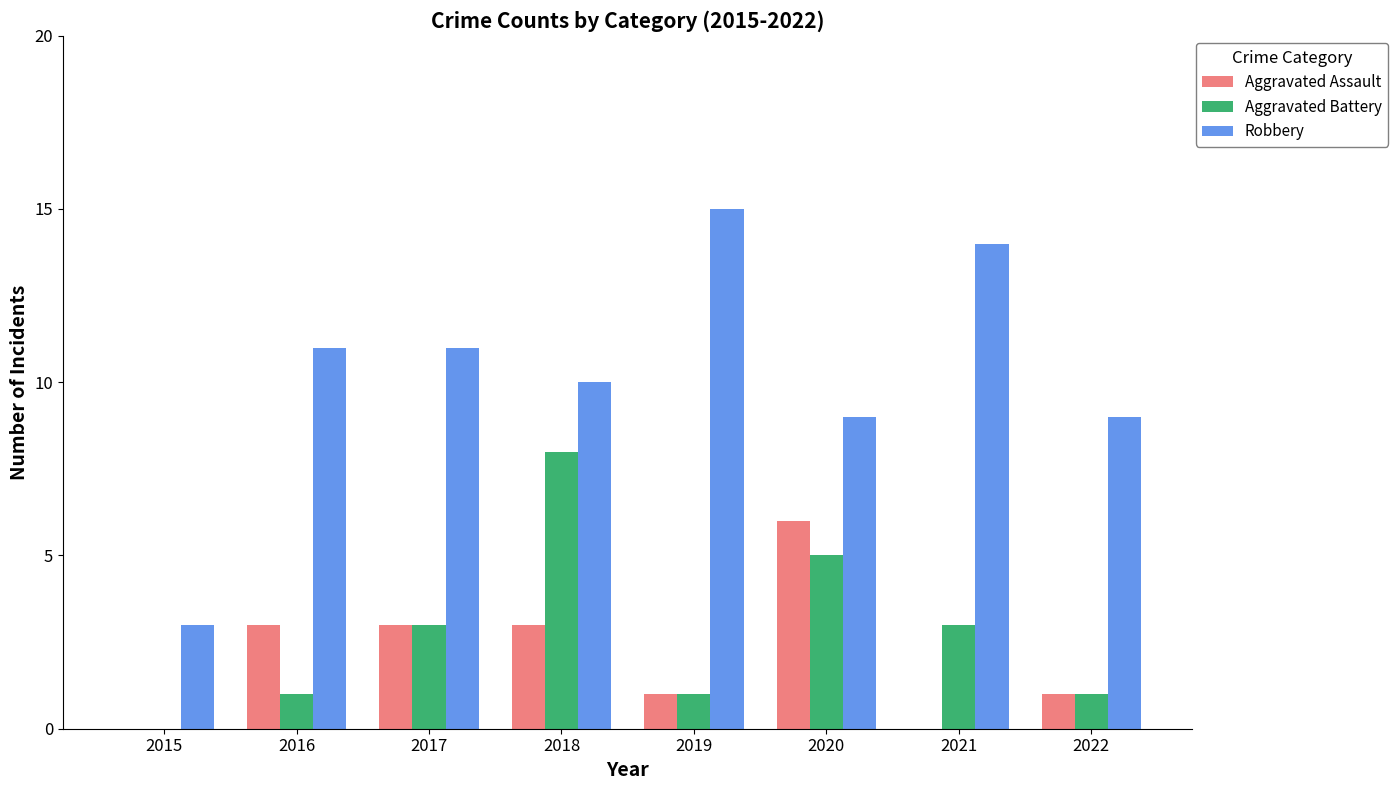

Reading right to left, extract all data points from this chart.

Aggravated Assault: 1	0	6	1	3	3	3	0
Aggravated Battery: 1	3	5	1	8	3	1	0
Robbery: 9	14	9	15	10	11	11	3